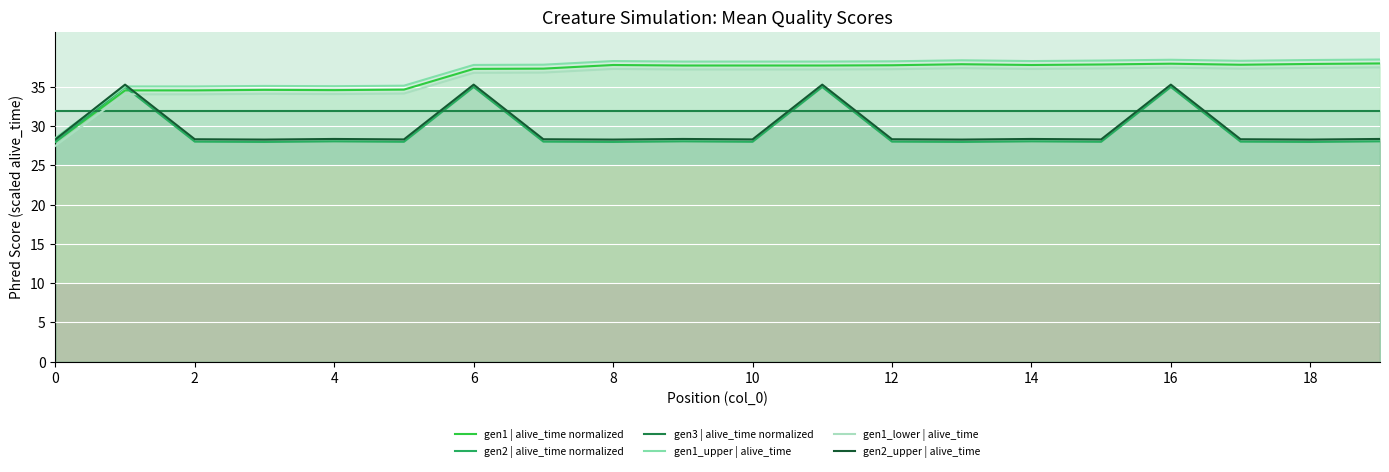

What is the maximum value for gen2 | alive_time normalized?

35.0